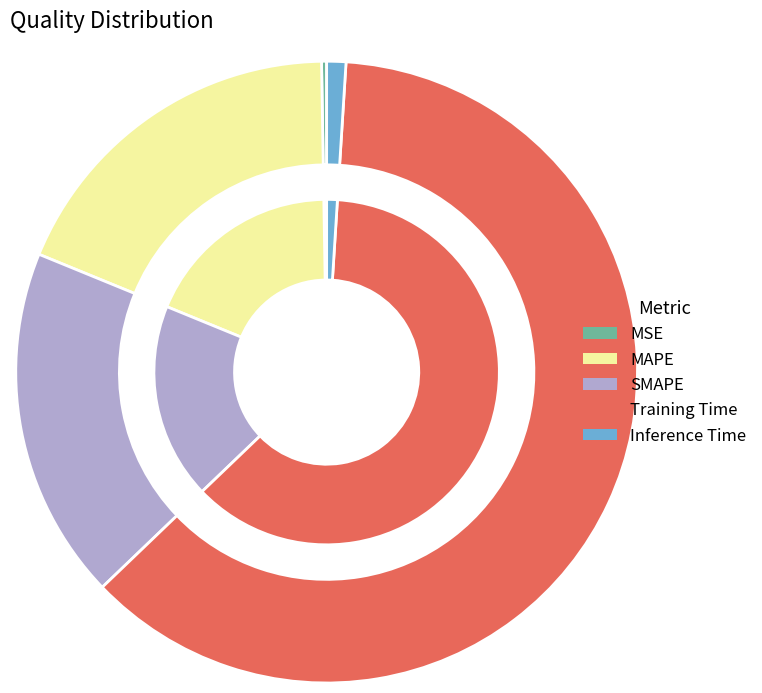

What percentage is NOT represented by Training Time?

38.2%